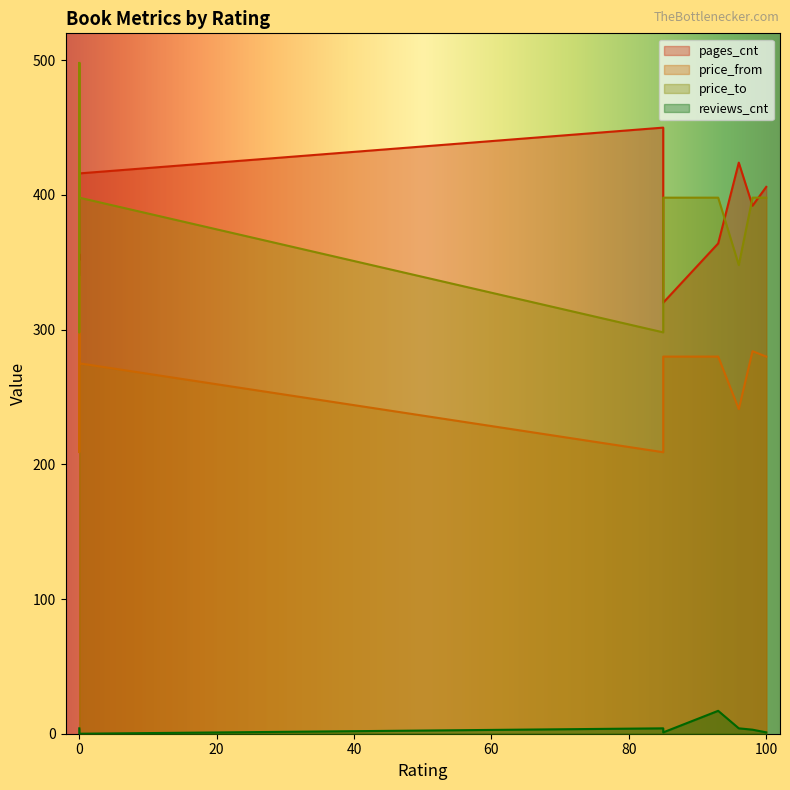

True or false: pages_cnt and price_from cross at least once.

False